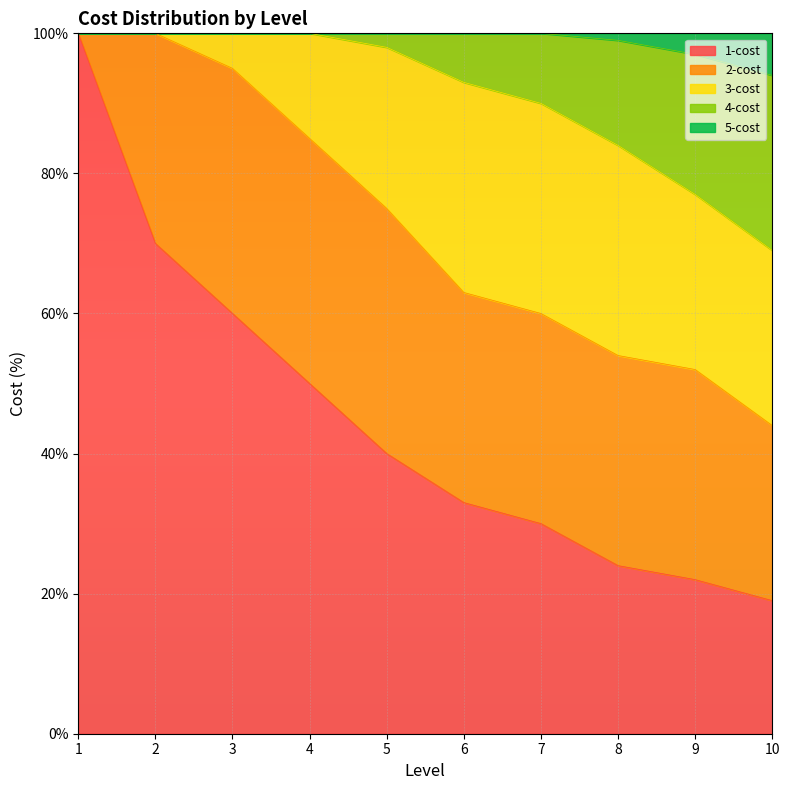

What is the difference between the highest and lowest values at 4?

50